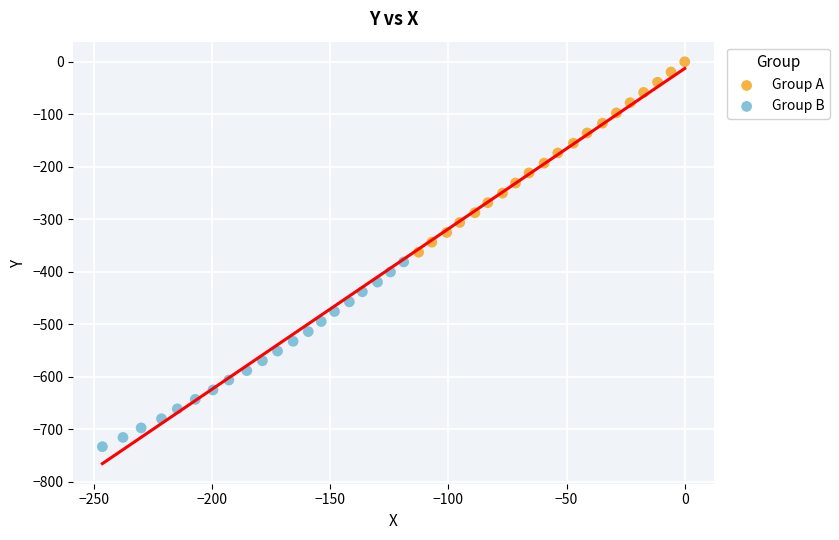

Which series has the widest spread of Y values?

Group A